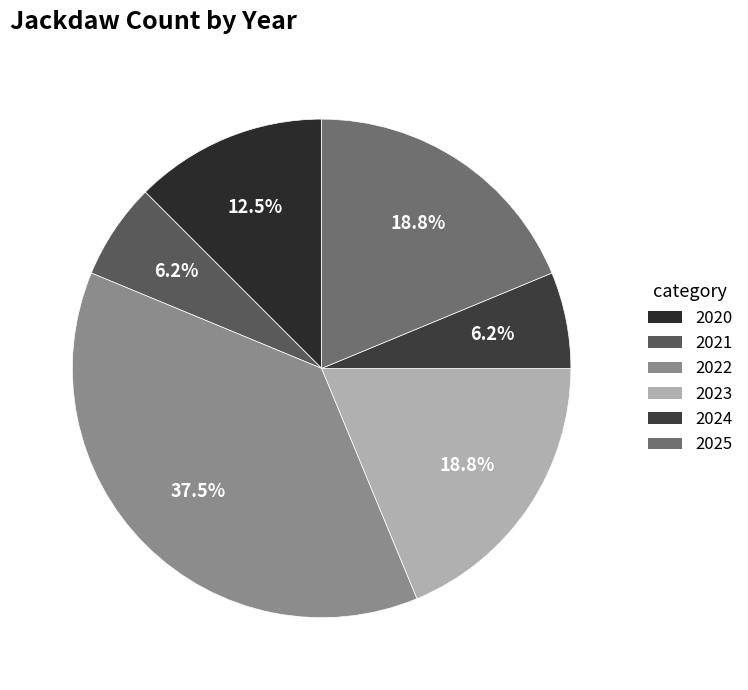

How many slices are in this pie chart?

6